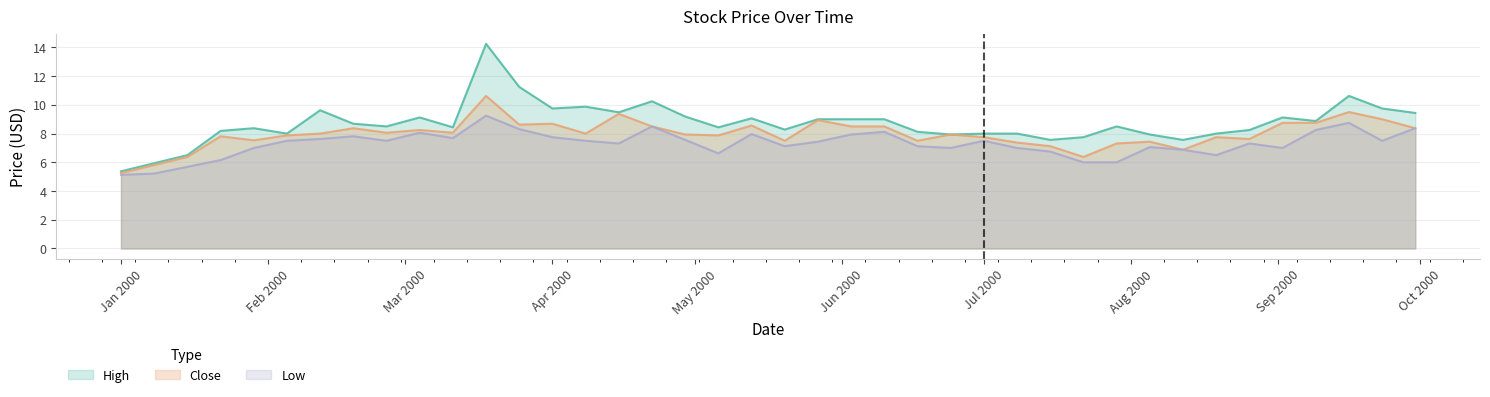

Reading left to right, transcribe all the data shown in this chart.

High: 5.4	5.9	6.5	8.2	8.4	8.0	9.6	8.7	8.5	9.1	8.4	14.2	11.2	9.8	9.9	9.5	10.2	9.2	8.4	9.1	8.3	9.0	9.0	9.0	8.1	7.9	8.0	8.0	7.6	7.8	8.5	7.9	7.6	8.0	8.2	9.1	8.9	10.6	9.8	9.4
Close: 5.2	5.8	6.4	7.8	7.5	7.9	8.0	8.4	8.1	8.2	8.1	10.6	8.6	8.7	8.0	9.4	8.5	7.9	7.9	8.6	7.5	8.9	8.5	8.5	7.5	7.9	7.8	7.4	7.1	6.4	7.3	7.4	6.9	7.8	7.6	8.8	8.8	9.5	9.0	8.4
Low: 5.1	5.2	5.7	6.2	7.0	7.5	7.6	7.8	7.5	8.1	7.7	9.2	8.3	7.8	7.5	7.3	8.5	7.6	6.6	8.0	7.1	7.4	7.9	8.1	7.1	7.0	7.5	7.0	6.8	6.0	6.0	7.1	6.9	6.5	7.3	7.0	8.2	8.8	7.5	8.4